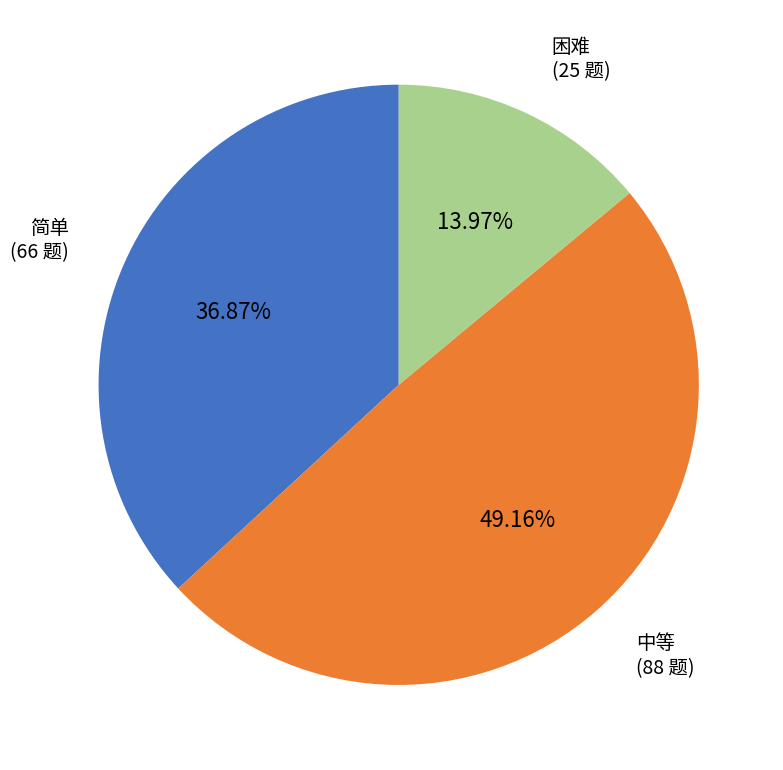

What is the largest slice in the pie chart?

中等